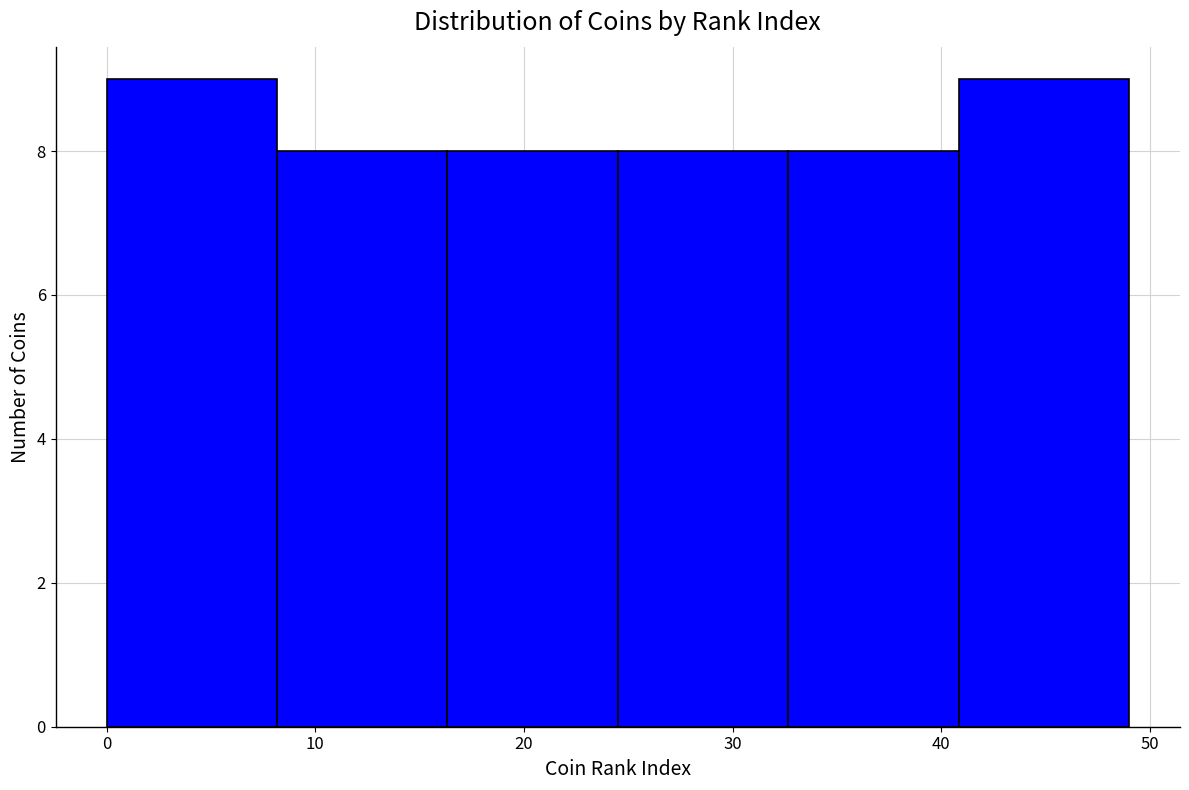

What is the height of the bar covering 0 to 8 on the x-axis? Neither the bar edges nor the heights are printed on the chart, so give them approximately, as read against the axes.

9